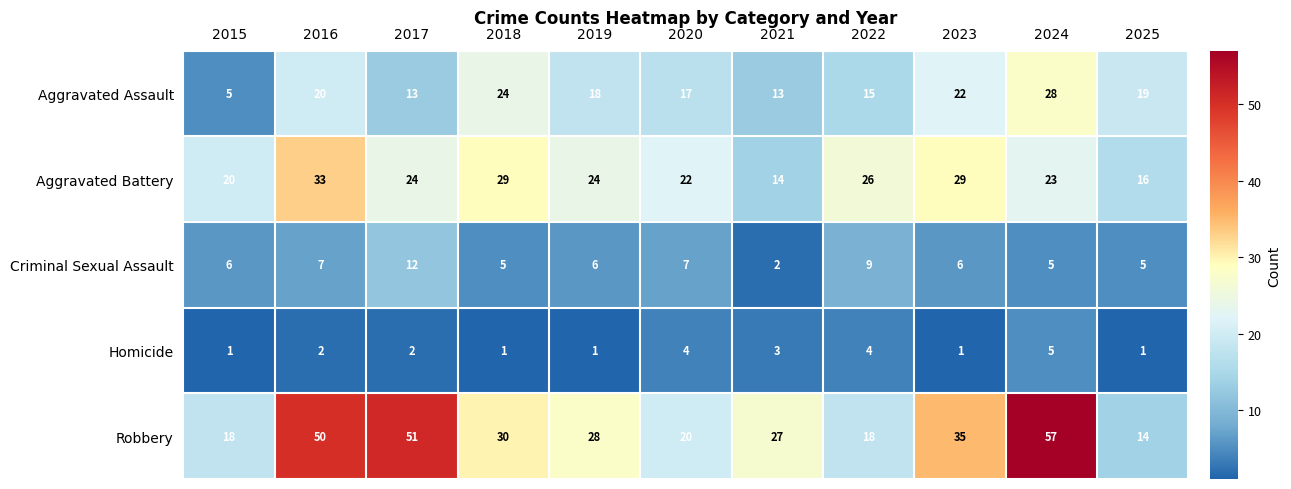

True or false: Aggravated Battery has a value of 24 at 2019.

True